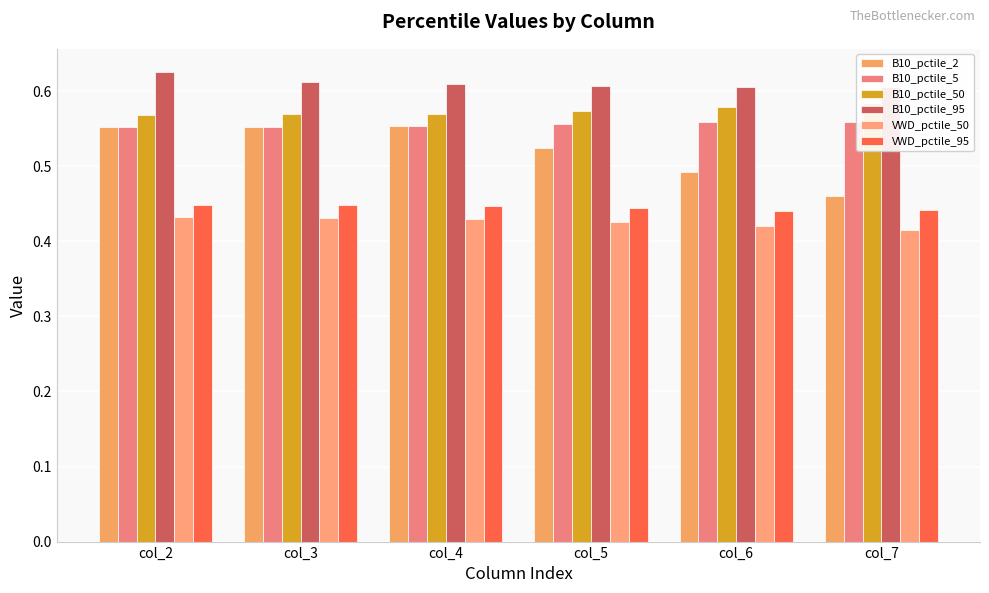

Reading left to right, extract all data points from this chart.

B10_pctile_2: 0.6	0.6	0.6	0.5	0.5	0.5
B10_pctile_5: 0.6	0.6	0.6	0.6	0.6	0.6
B10_pctile_50: 0.6	0.6	0.6	0.6	0.6	0.6
B10_pctile_95: 0.6	0.6	0.6	0.6	0.6	0.6
VWD_pctile_50: 0.4	0.4	0.4	0.4	0.4	0.4
VWD_pctile_95: 0.4	0.4	0.4	0.4	0.4	0.4